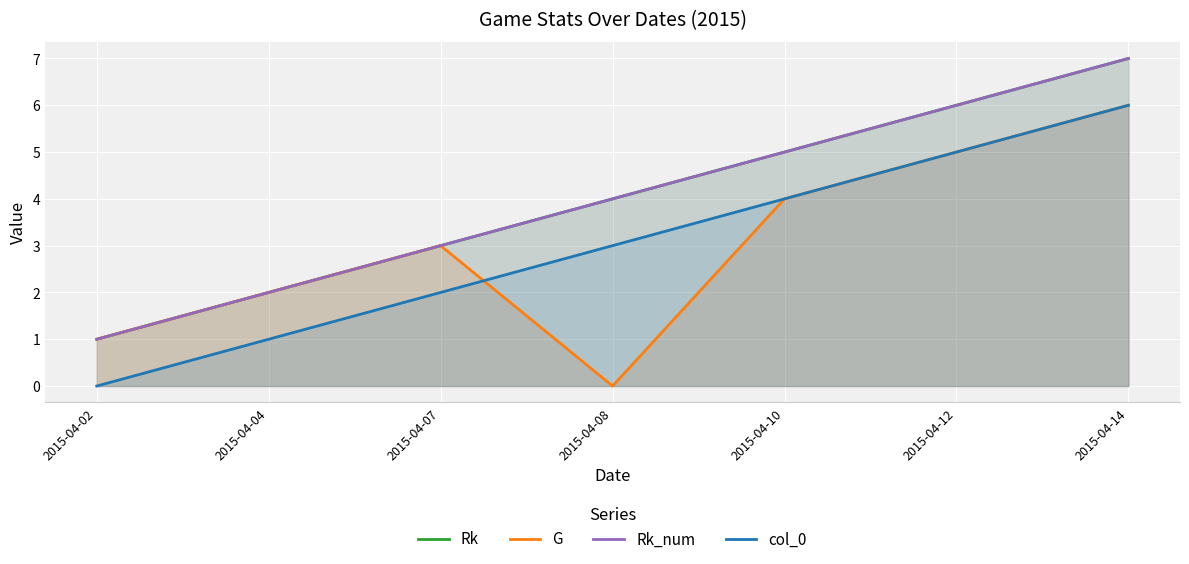

True or false: Rk_num and col_0 intersect in this chart.

False